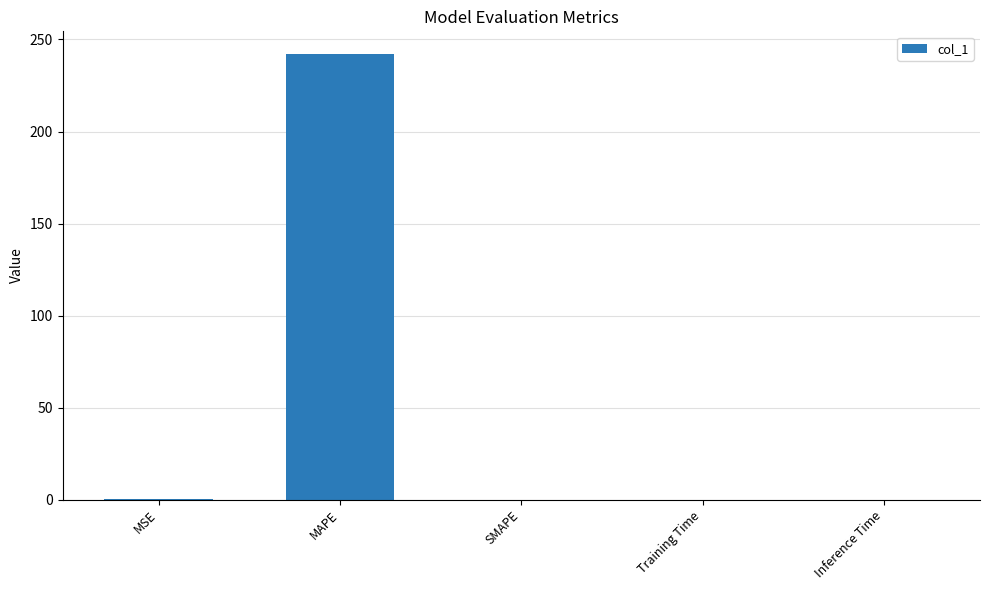

What is the sum of all values?

242.4